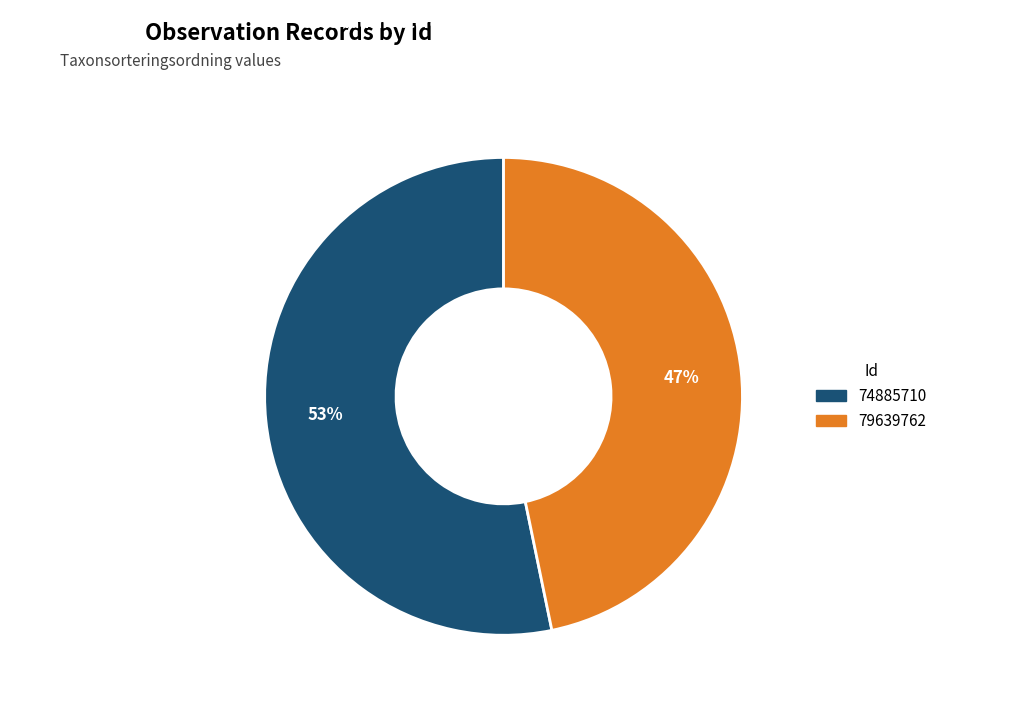

To the nearest percent, what is the average slice percentage?

50%